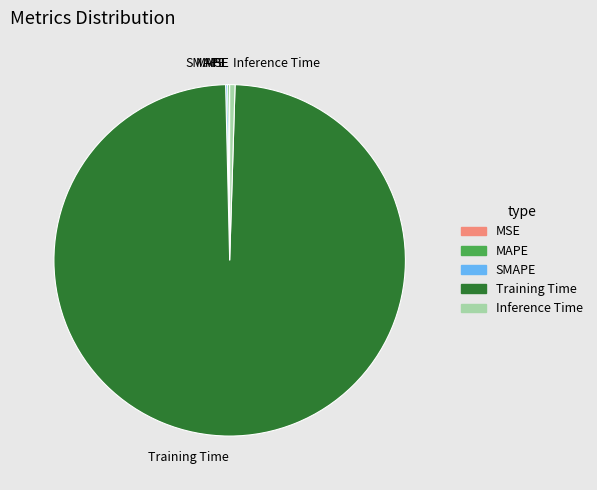

Which category has the biggest portion of the pie?

Training Time